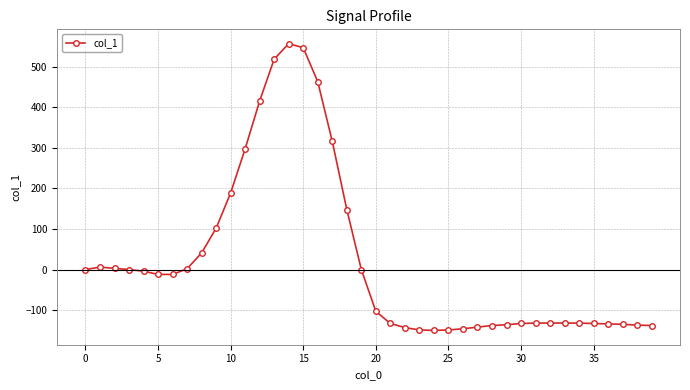

Count the number of categories in the chart.

40